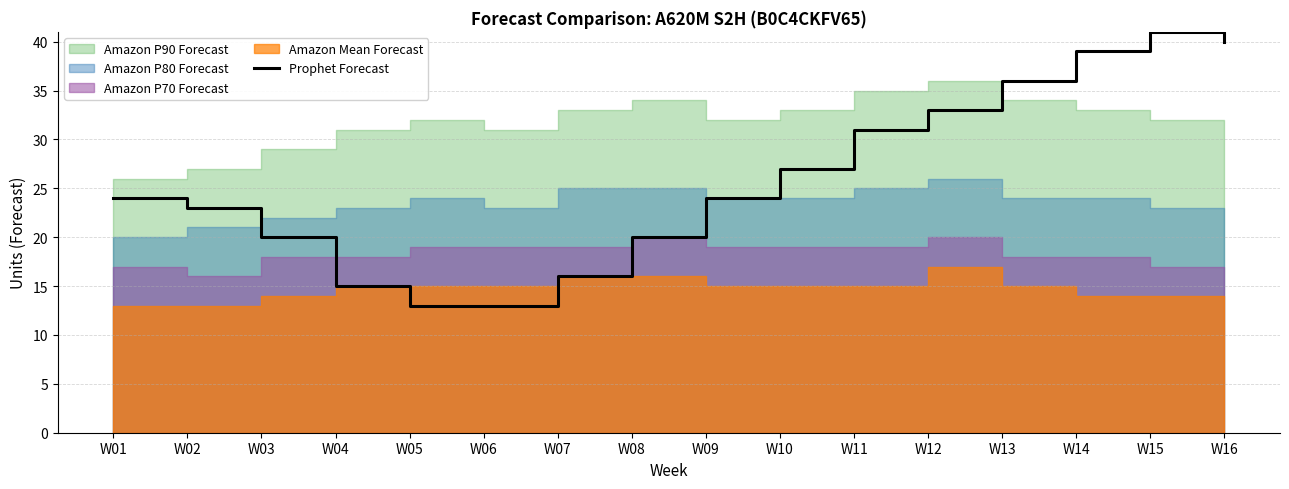

The chart shows a value of 36 at W13. True or false?

True